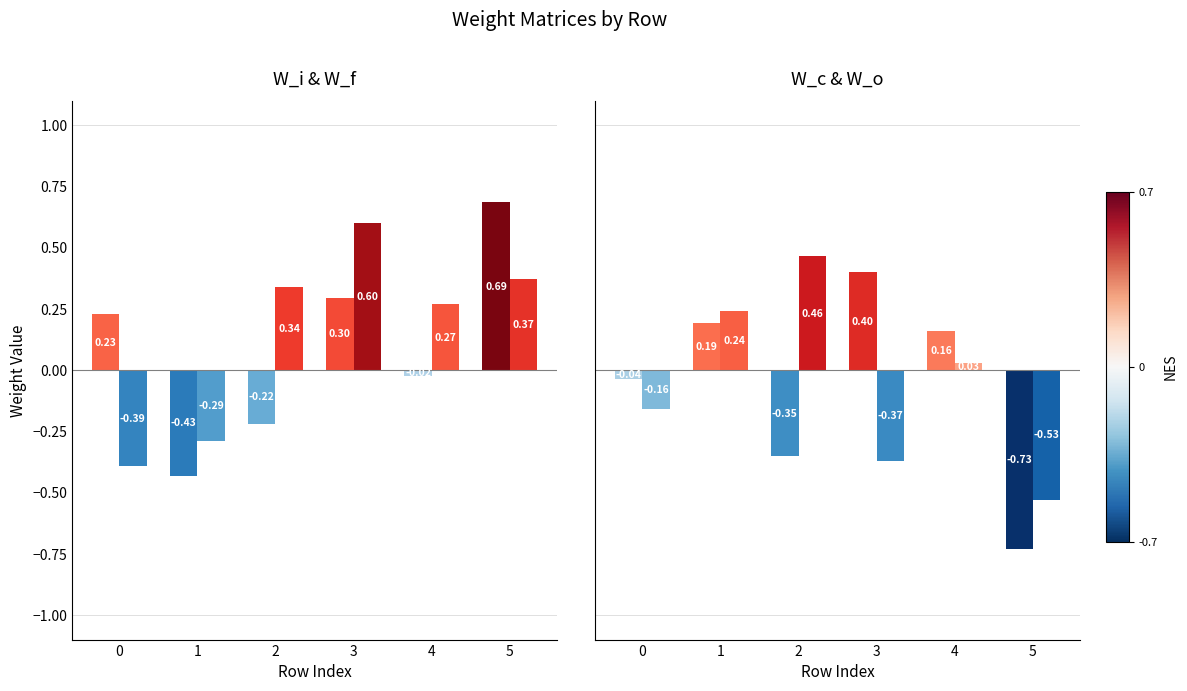

Between 5 and 0, which is larger?

5